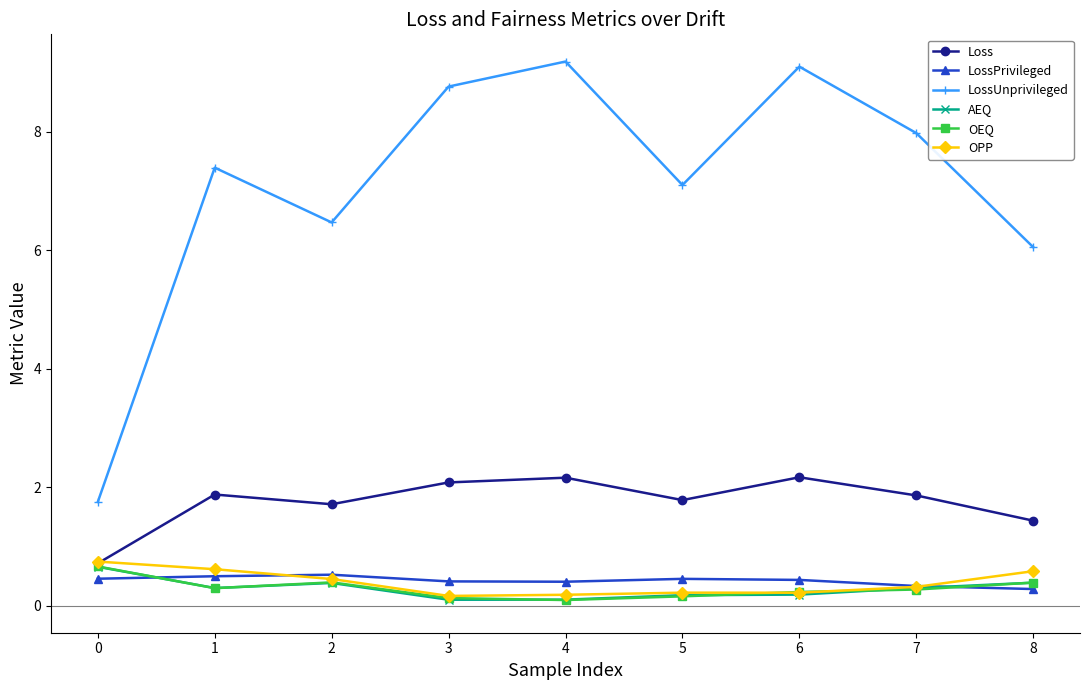

What is the value of the OPP point at the 5th from the left?

0.2